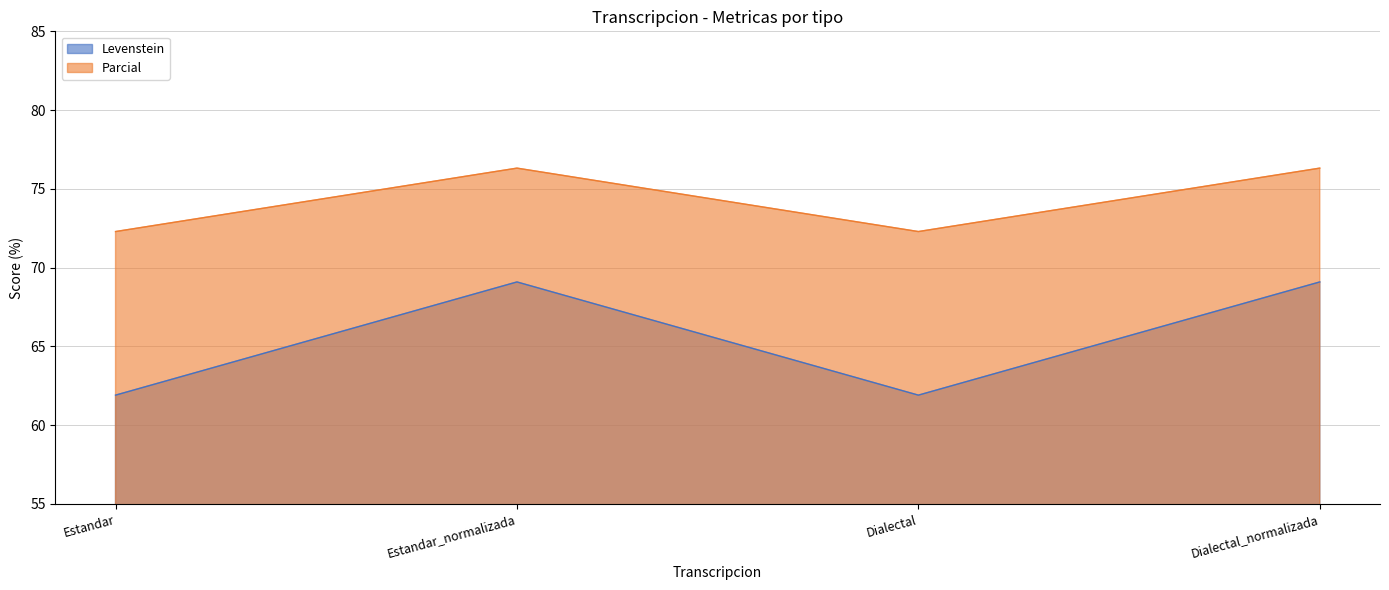

True or false: Levenstein and Parcial intersect in this chart.

False